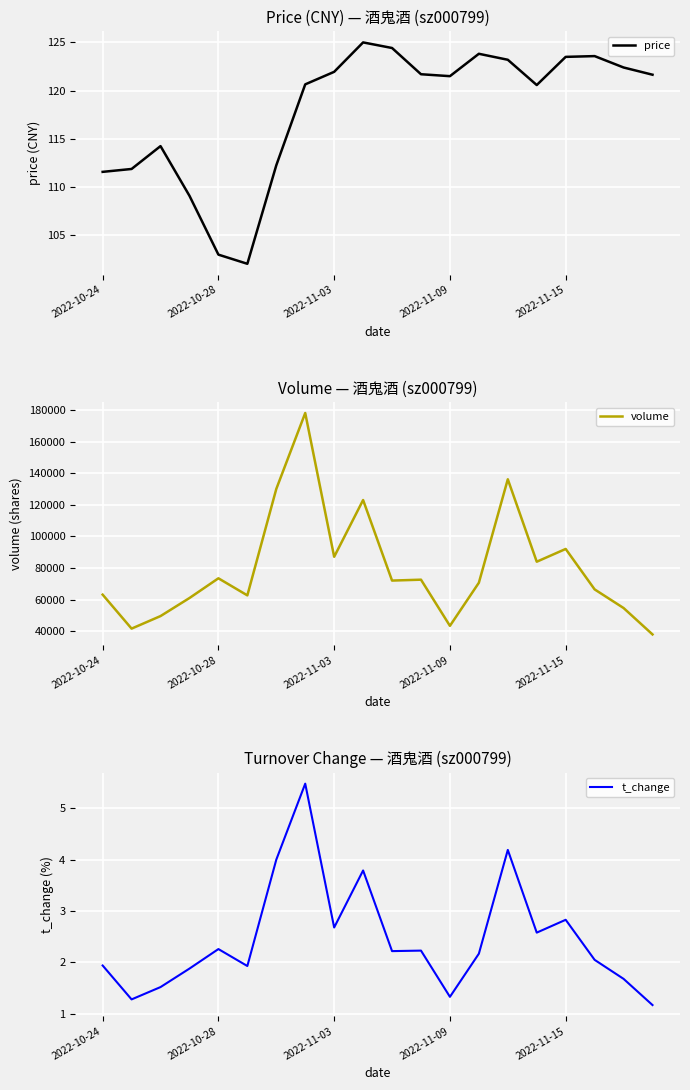

In t_change, how many points are lower than both neighbors (excluding endpoints)?

6